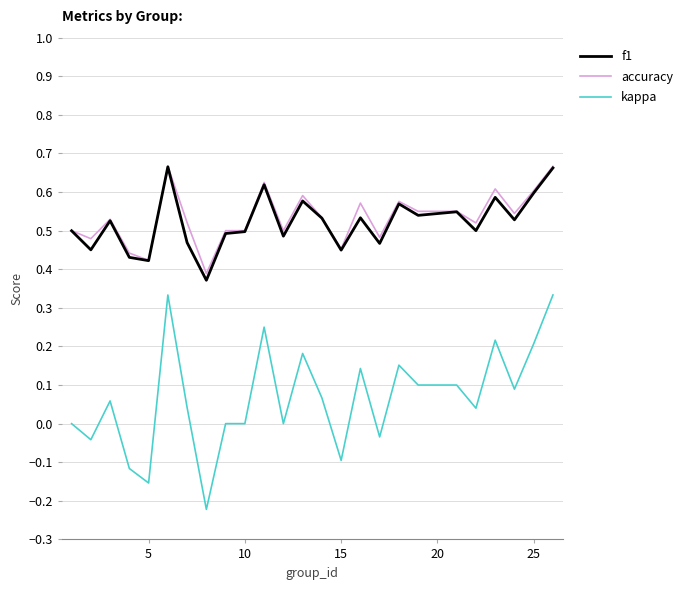

Which series has the largest range (max minus min)?

kappa